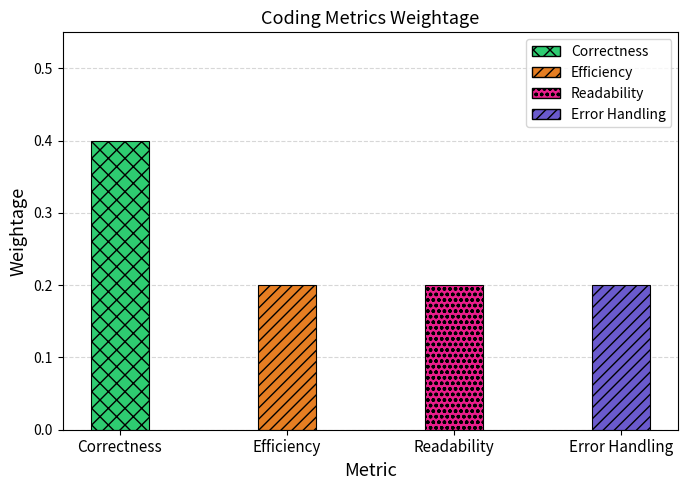

Reading right to left, what are all the values shown in this chart?

0.2	0.2	0.2	0.4